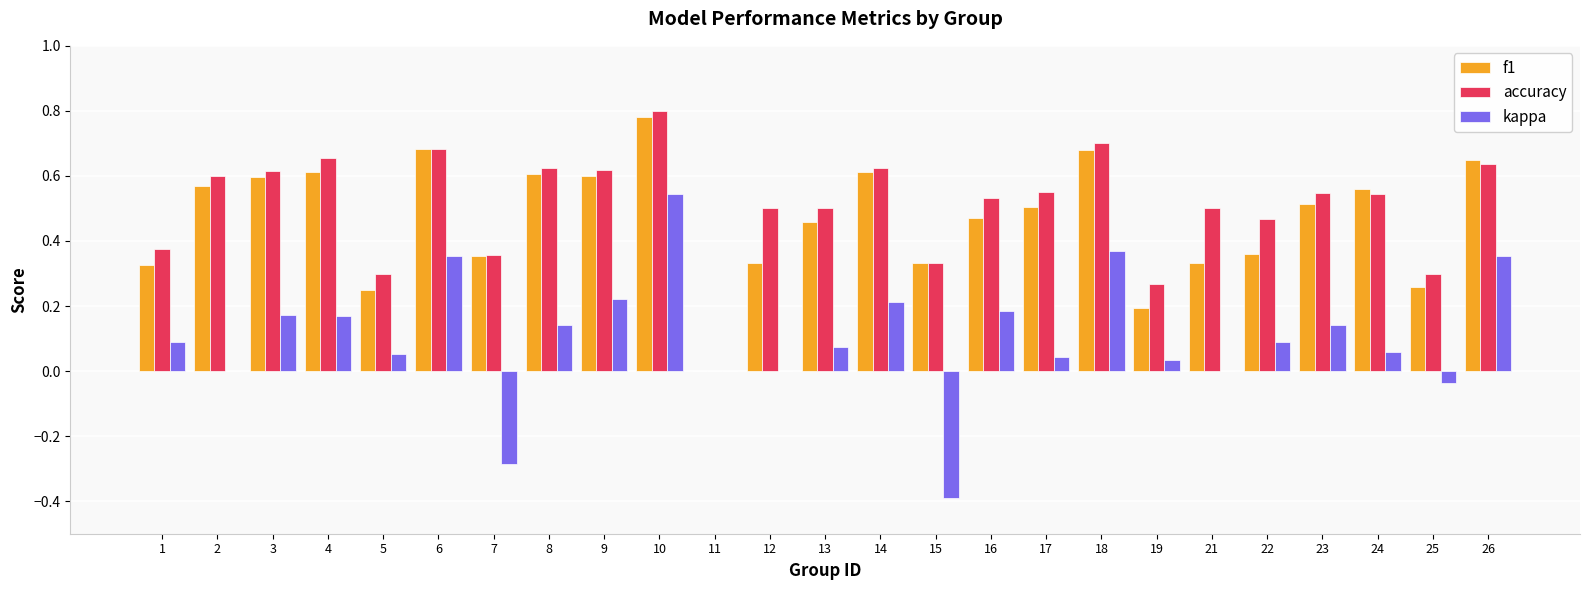

What is the sum of the f1 values at 16 and 14?

1.1